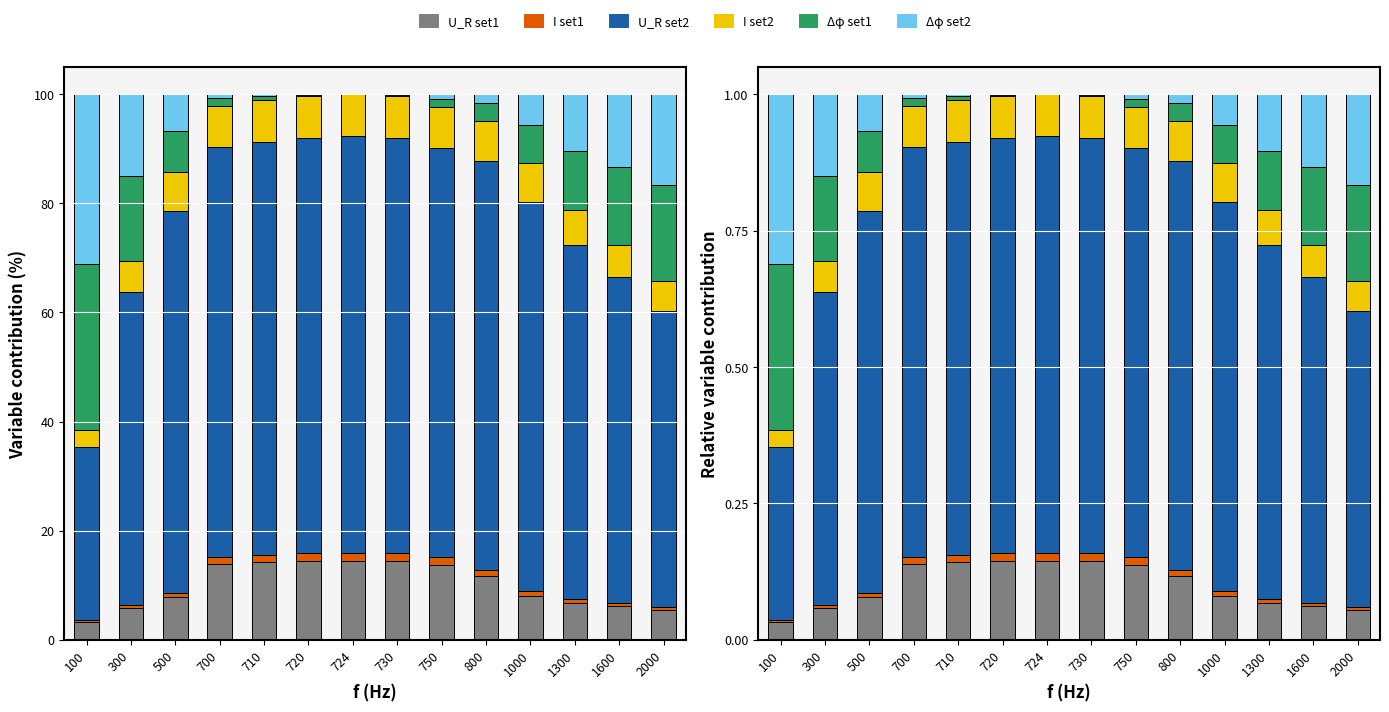

What is the total value across all series at 300?

1.0